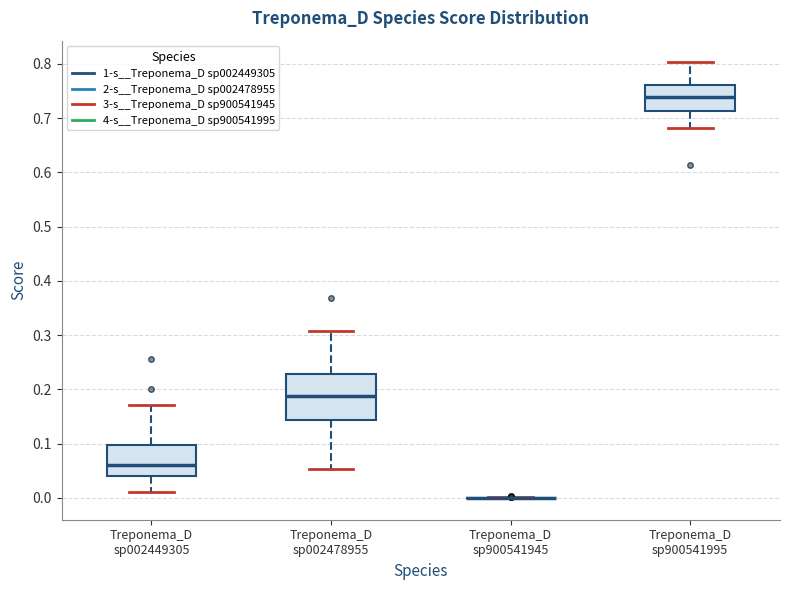

Comparing the boxes themselves (not the whiskers), which one is the tallest?

Treponema_D sp002478955